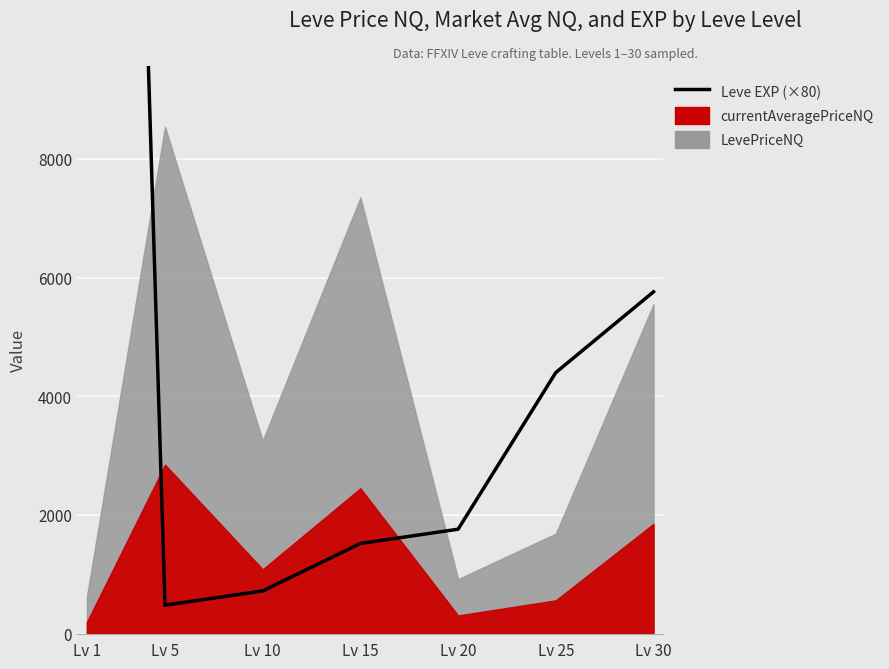

What is the greatest value displayed?

43200